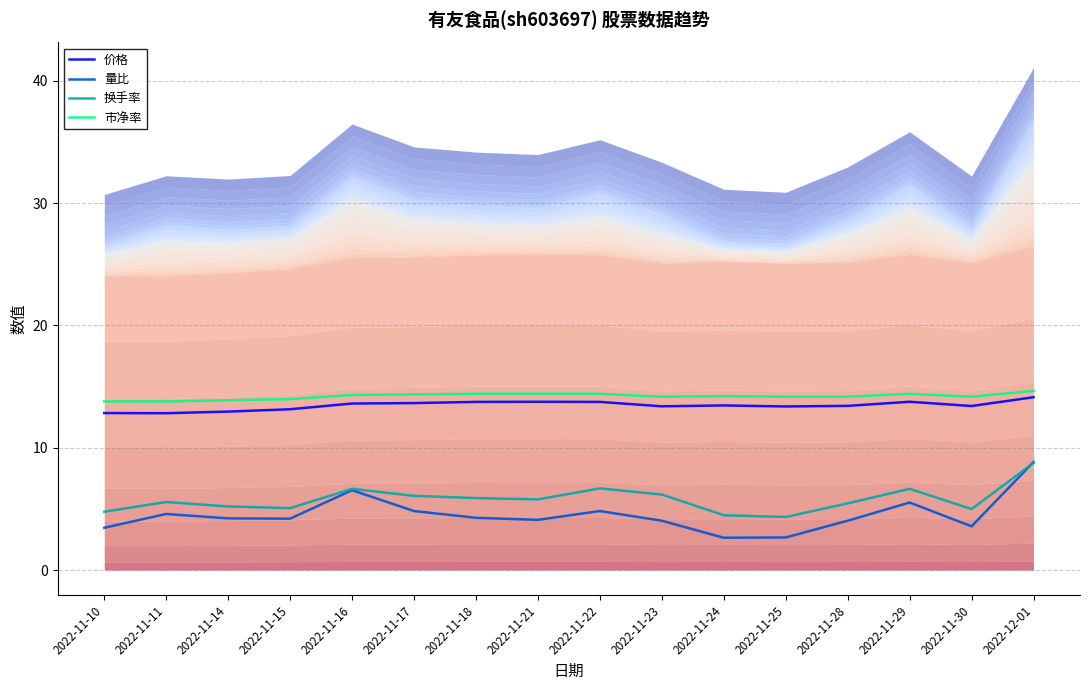

What is the value of the 市净率 point at the 12th from the left?

14.2